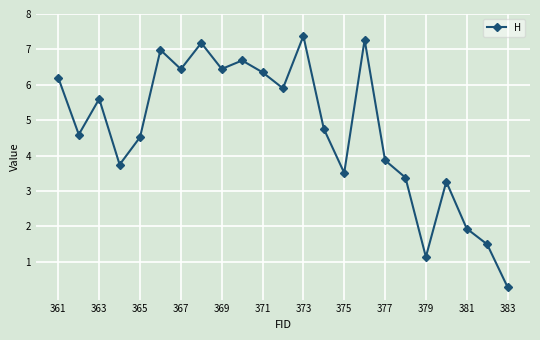

What is the sum of all values?

108.9